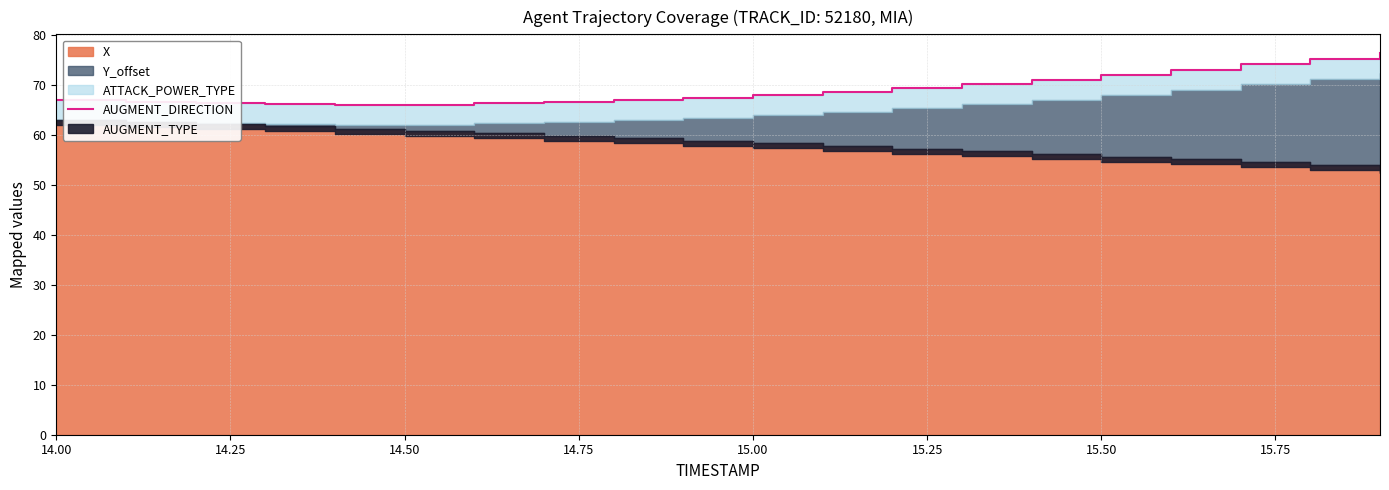

How many values are below 67?

8